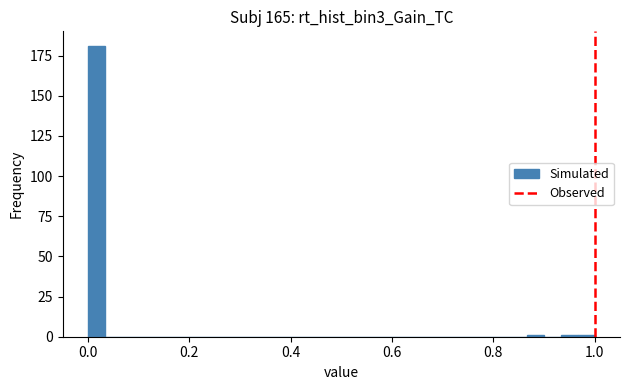

Read against the x-axis, roughly where is the centre of the tallest bar?

0.02